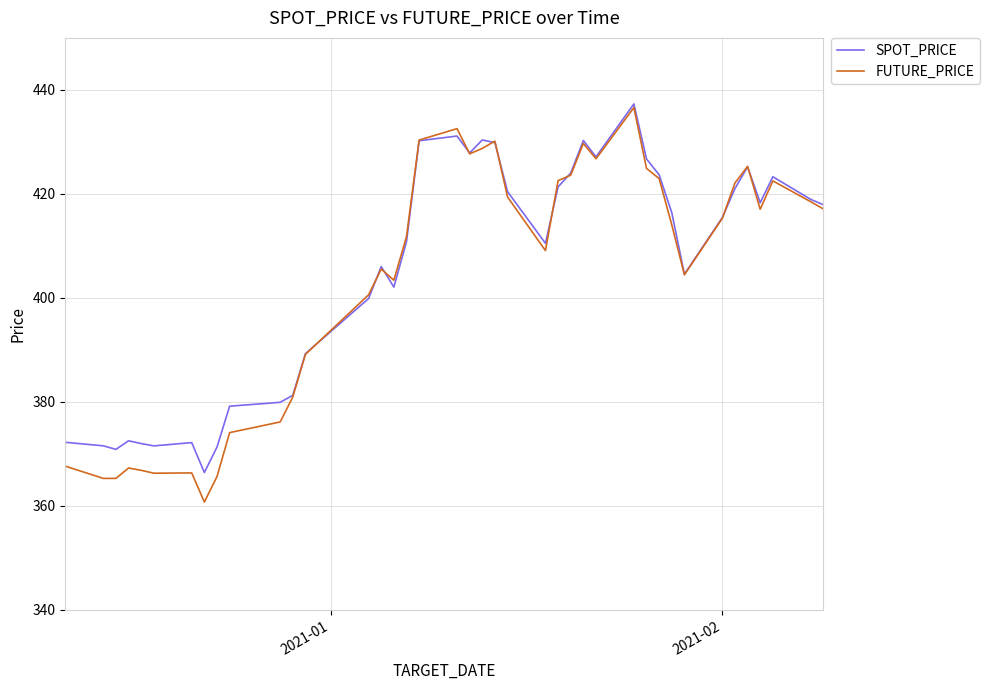

What is the minimum value for SPOT_PRICE?

366.4